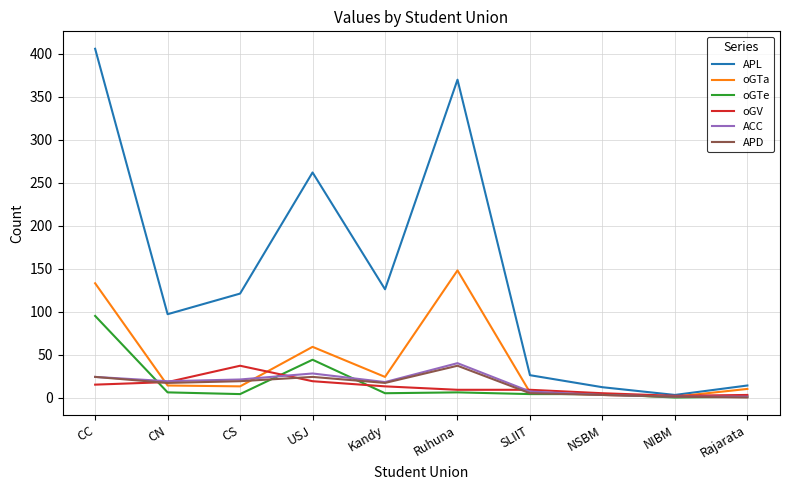

What is the total value across all series at CC?

697